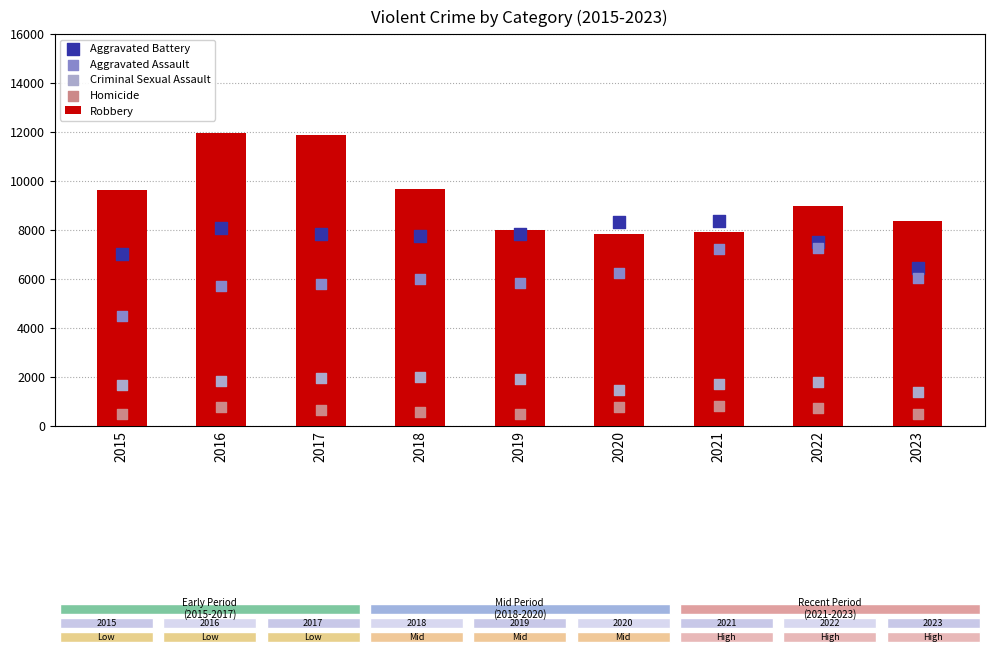

Is the value of Aggravated Battery at 2021 greater than the value of Aggravated Assault at 2019?

Yes